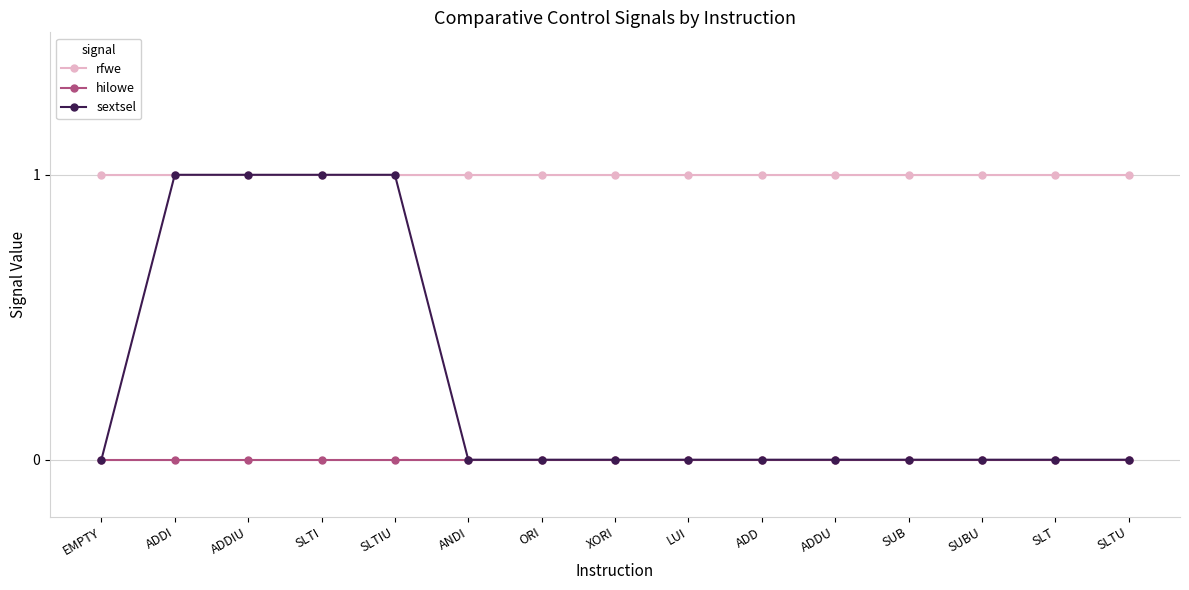

True or false: hilowe and rfwe cross at least once.

False